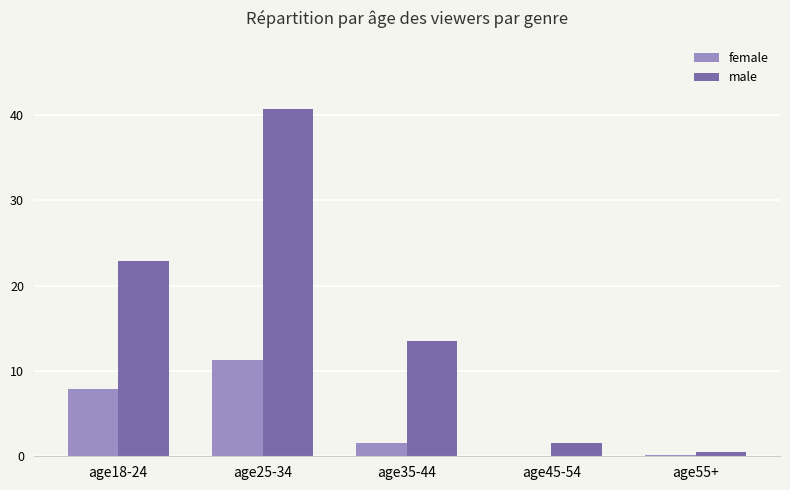

Does the chart contain stacked bars?

No